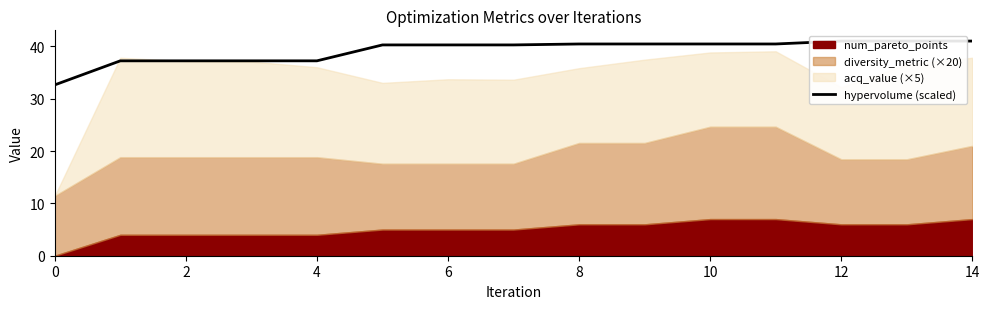

Is it true that the value at 0 is 32.6?

True